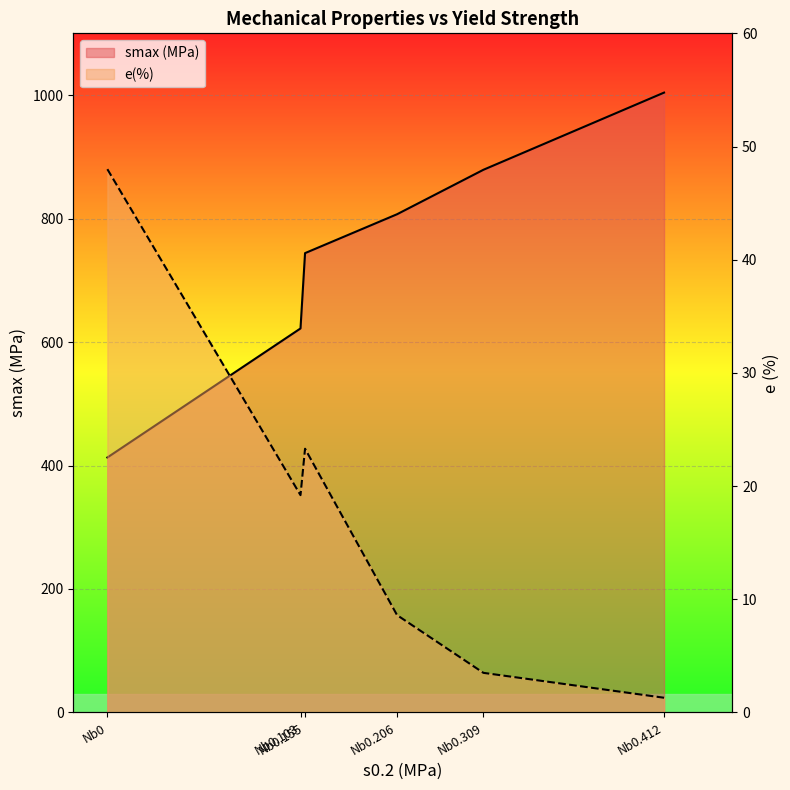

At which category is the sum across all series the highest?

Nb0.412